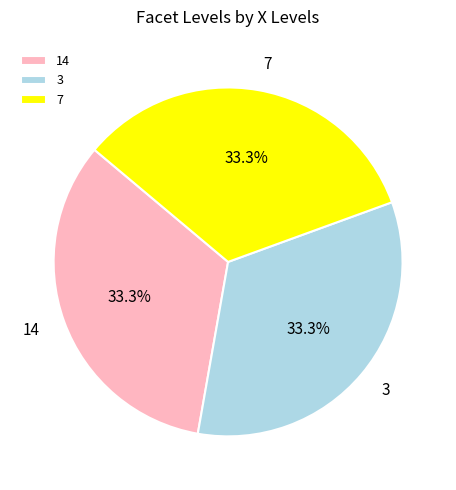

Approximately how many times larger is the value at 7 compared to 3?

1.0